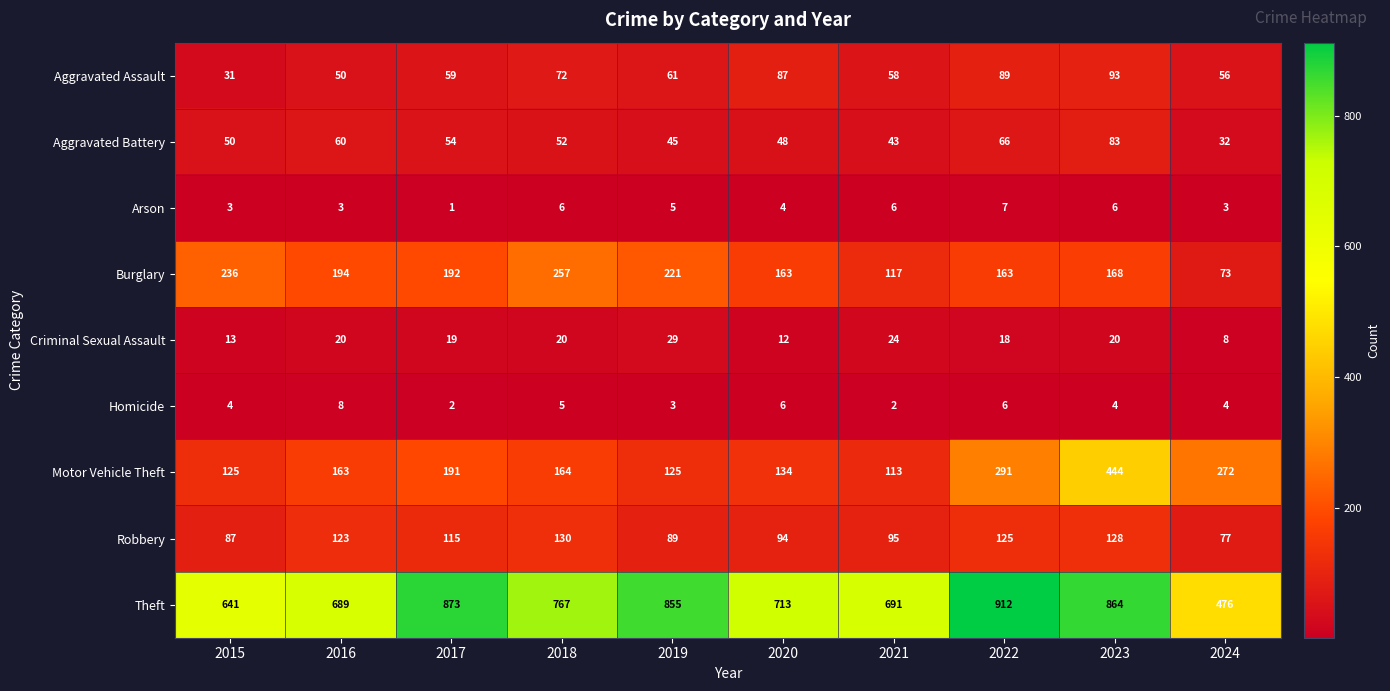

Which series has the widest spread of values?

Theft